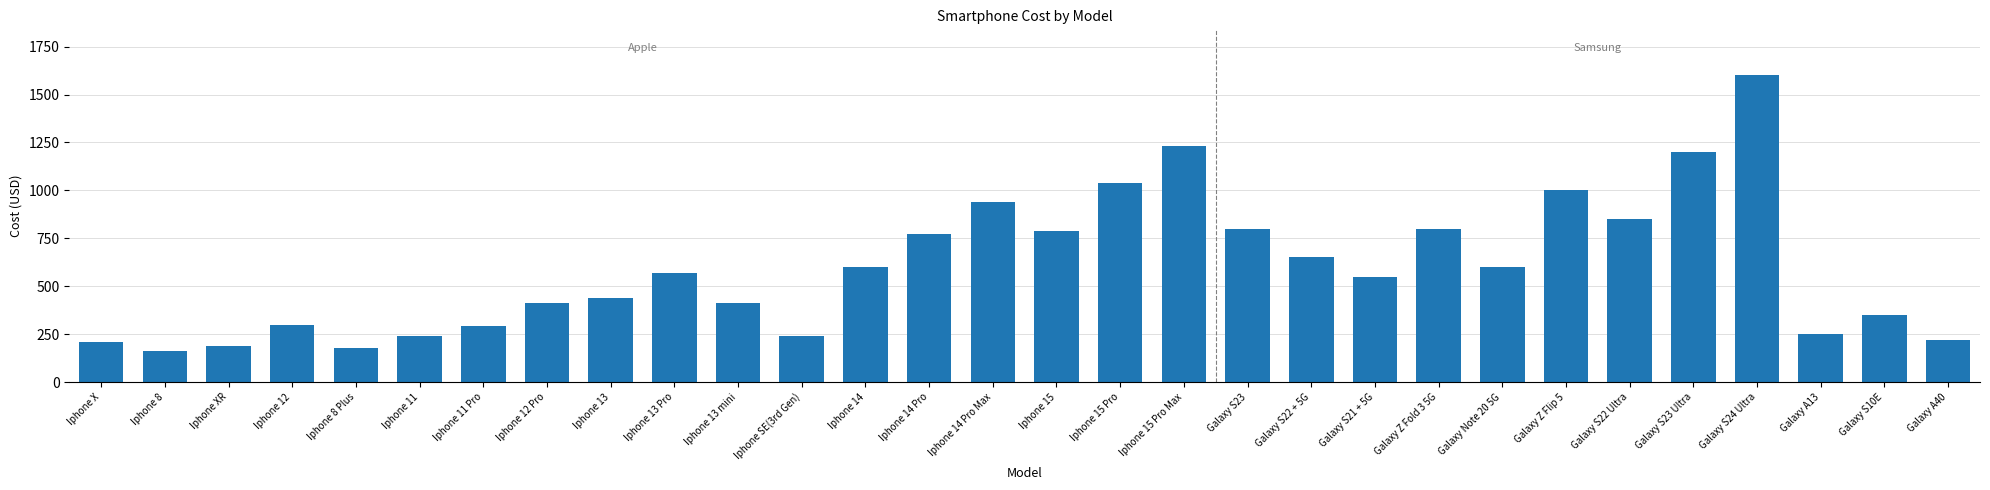

What is the average value?

596